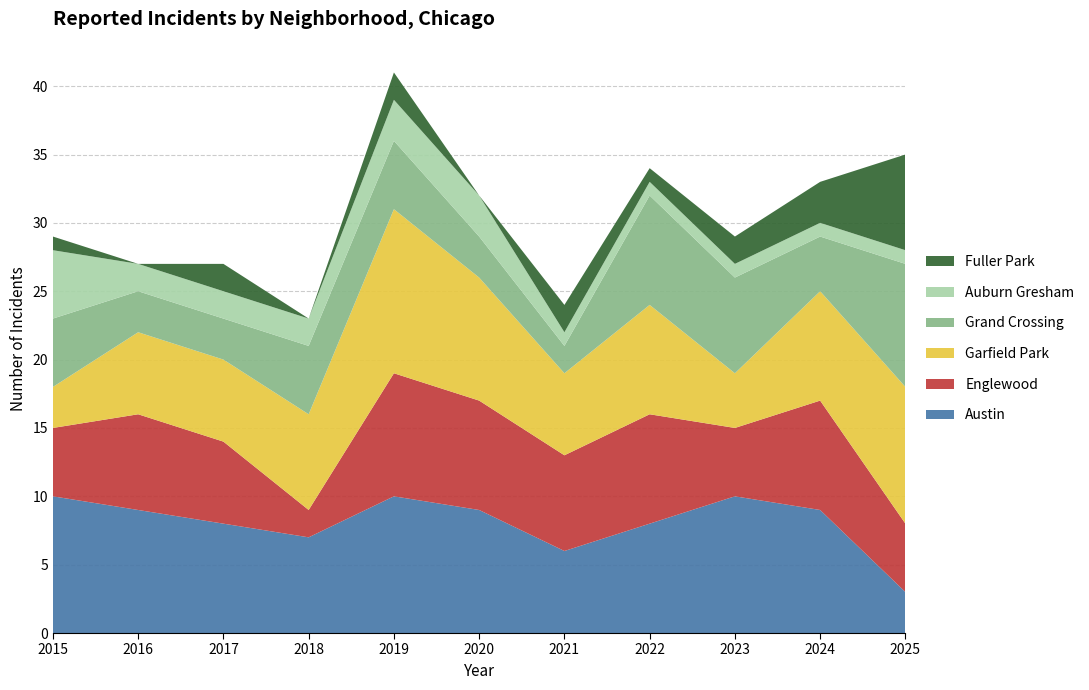

Reading left to right, what are all the values shown in this chart?

Austin: 2015=10	2016=9	2017=8	2018=7	2019=10	2020=9	2021=6	2022=8	2023=10	2024=9	2025=3
Englewood: 2015=5	2016=7	2017=6	2018=2	2019=9	2020=8	2021=7	2022=8	2023=5	2024=8	2025=5
Garfield Park: 2015=3	2016=6	2017=6	2018=7	2019=12	2020=9	2021=6	2022=8	2023=4	2024=8	2025=10
Grand Crossing: 2015=5	2016=3	2017=3	2018=5	2019=5	2020=3	2021=2	2022=8	2023=7	2024=4	2025=9
Auburn Gresham: 2015=5	2016=2	2017=2	2018=2	2019=3	2020=3	2021=1	2022=1	2023=1	2024=1	2025=1
Fuller Park: 2015=1	2016=0	2017=2	2018=0	2019=2	2020=0	2021=2	2022=1	2023=2	2024=3	2025=7